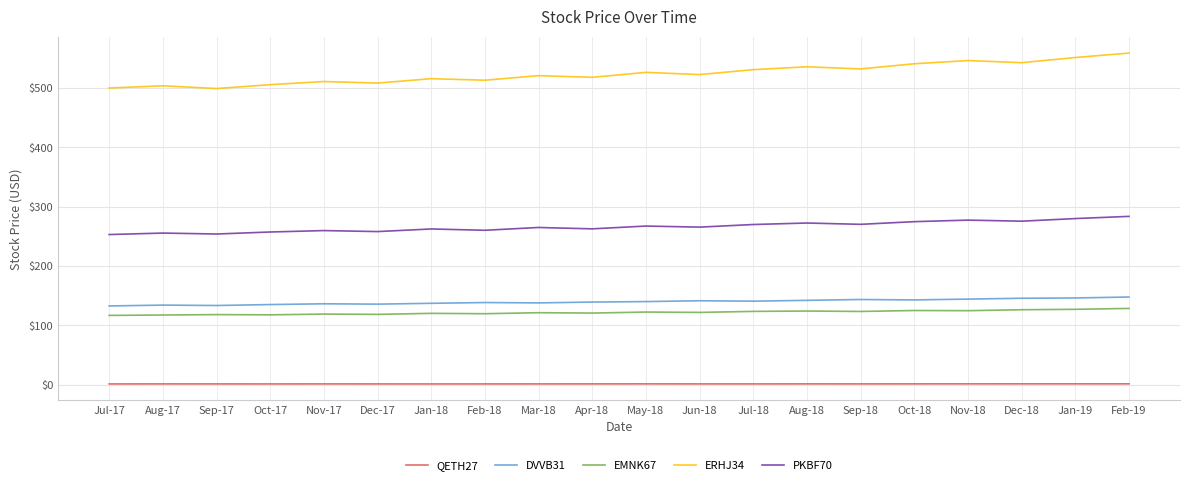

What is the maximum value for DVVB31?

147.8